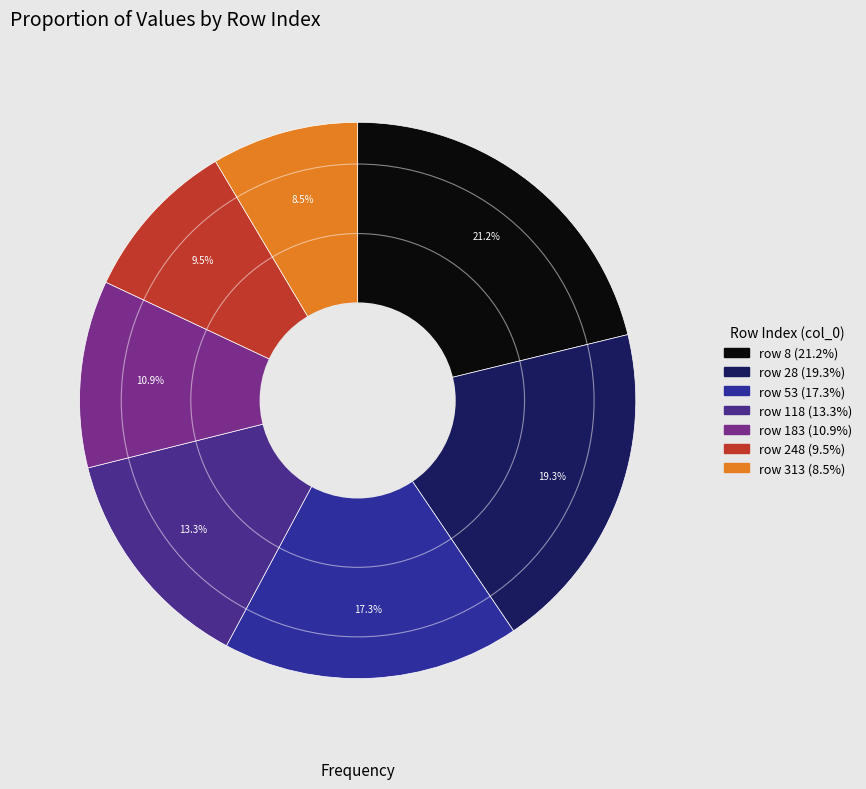

Count the number of slices in the pie.

7